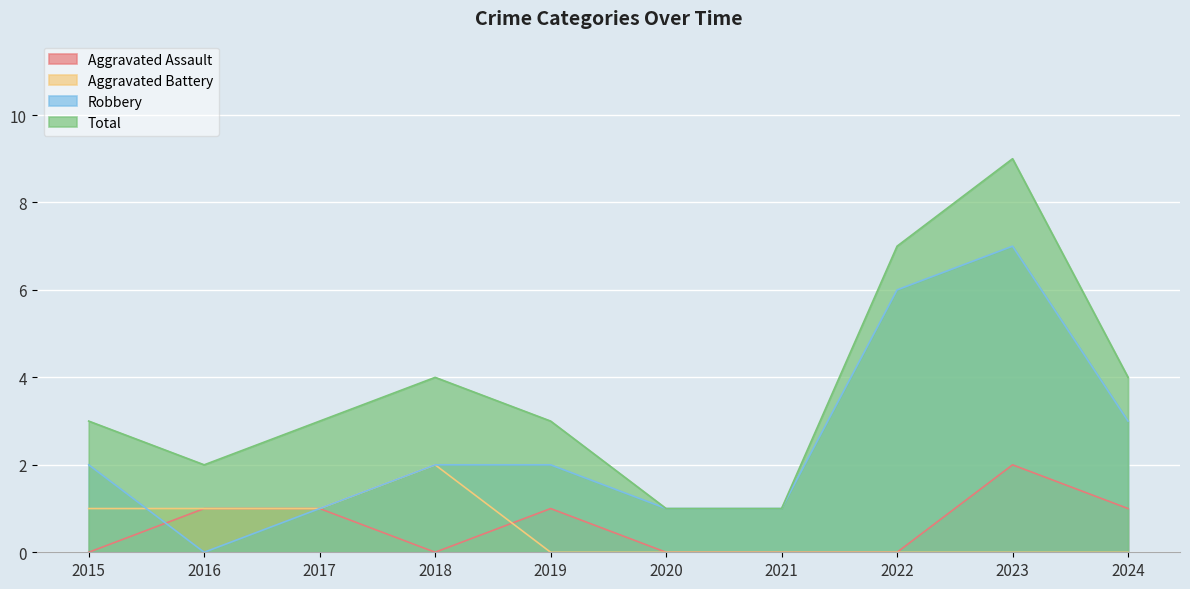

What is the value of the Total point at the 9th from the left?

9